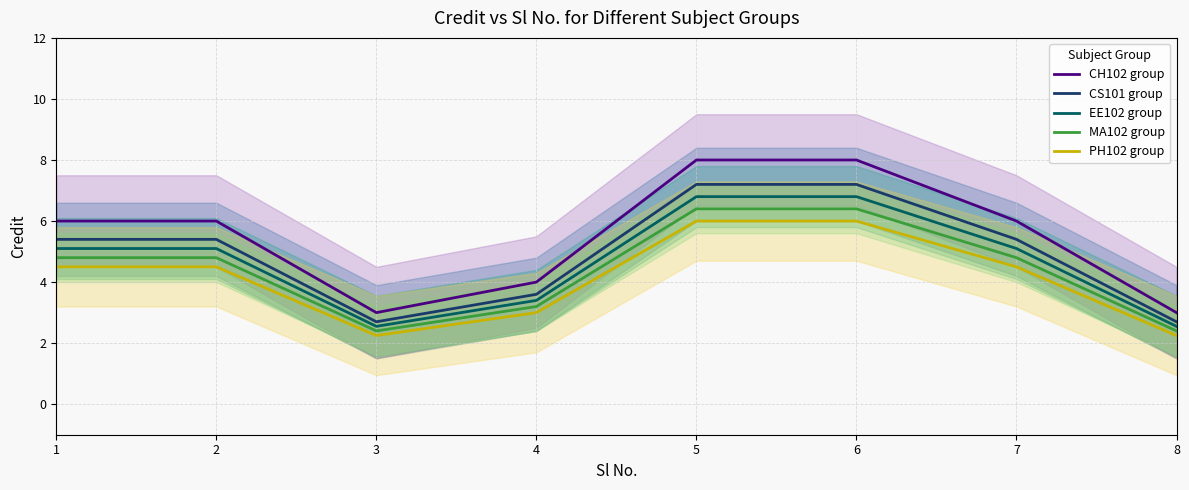

True or false: CS101 group and MA102 group cross at least once.

False